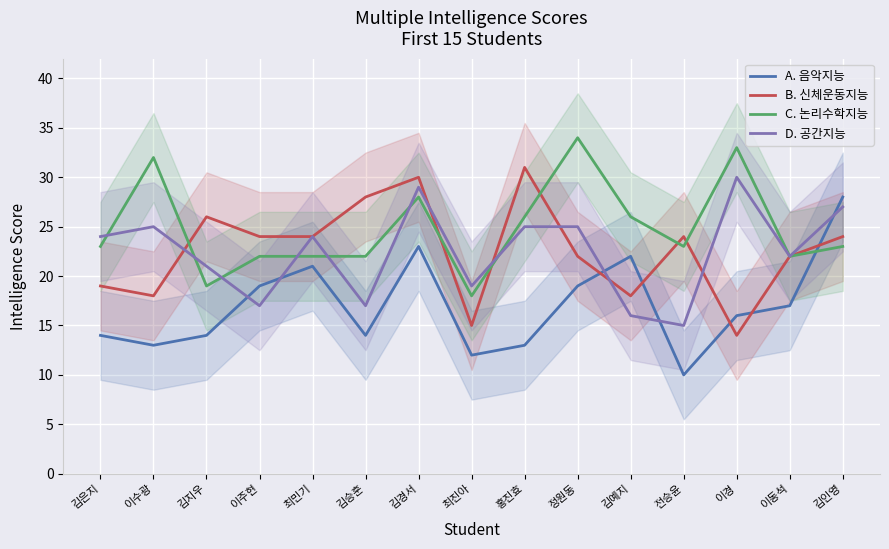

What is the label of the 14th point from the right?

이수광